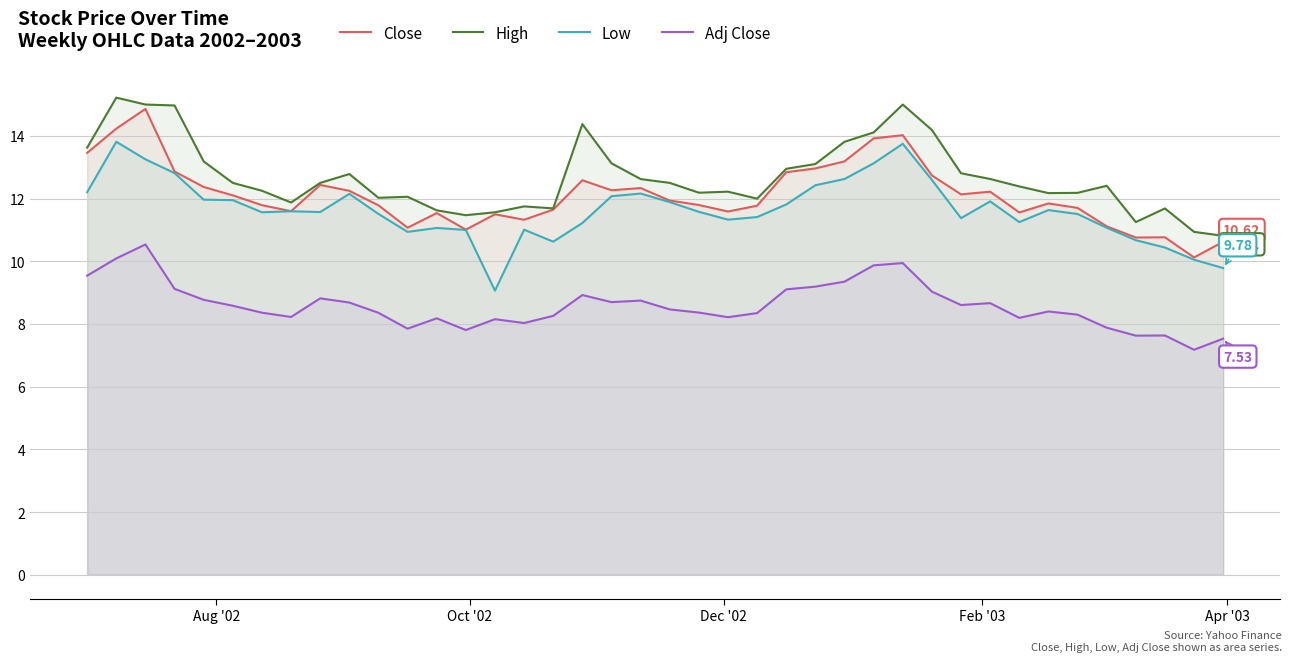

What is the maximum value for High?

15.2